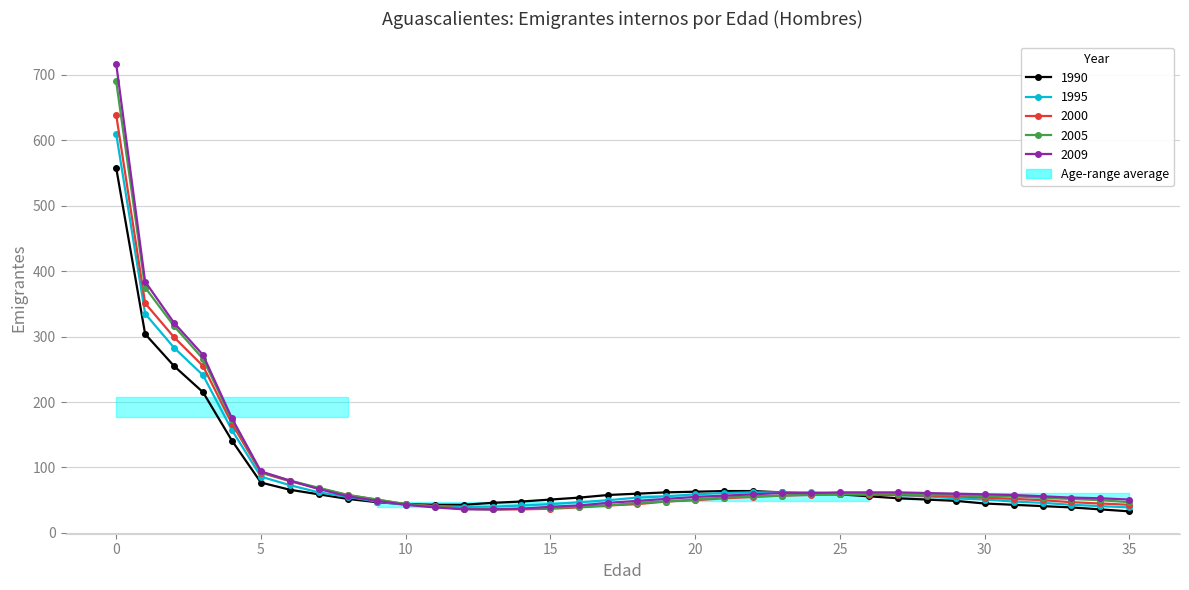

What is the value of the 2000 point at the 9th from the left?

58